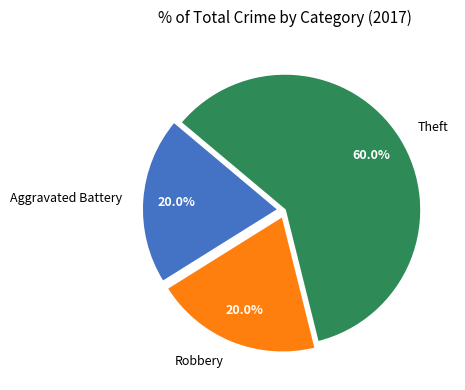

What percentage is the Robbery slice, to the nearest percent?

20%